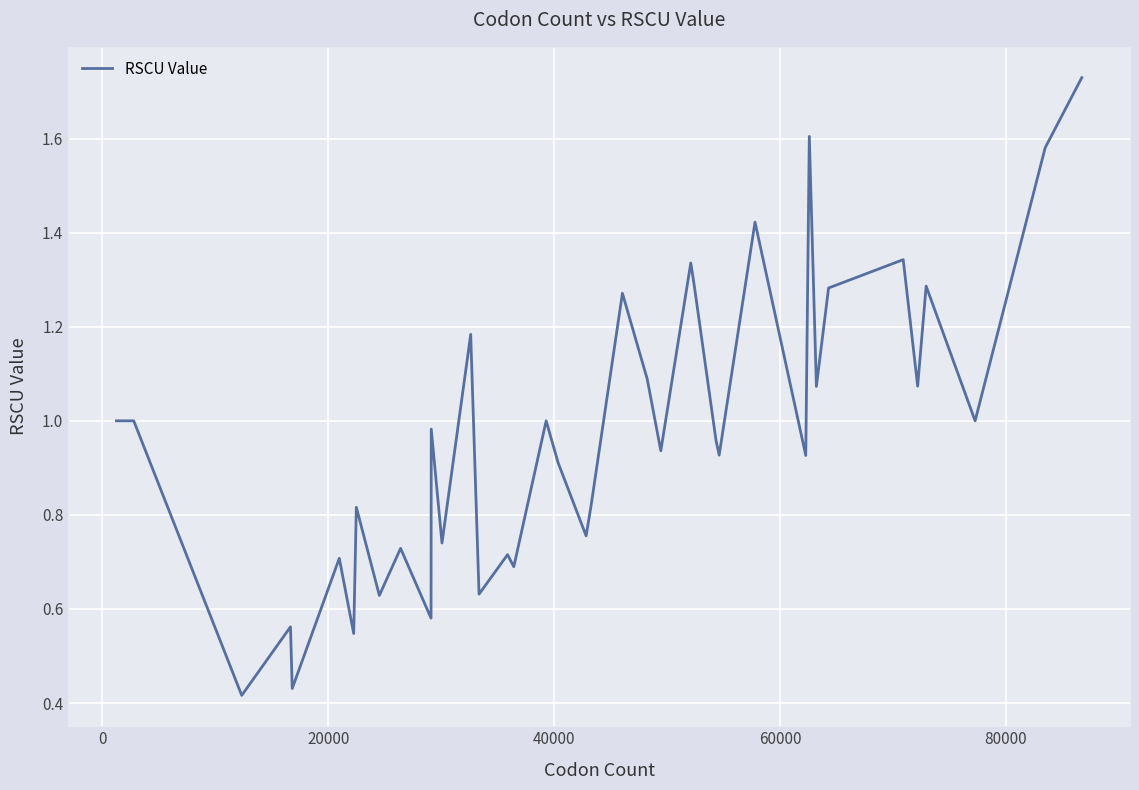

Is this an area chart (filled region under the line)?

No